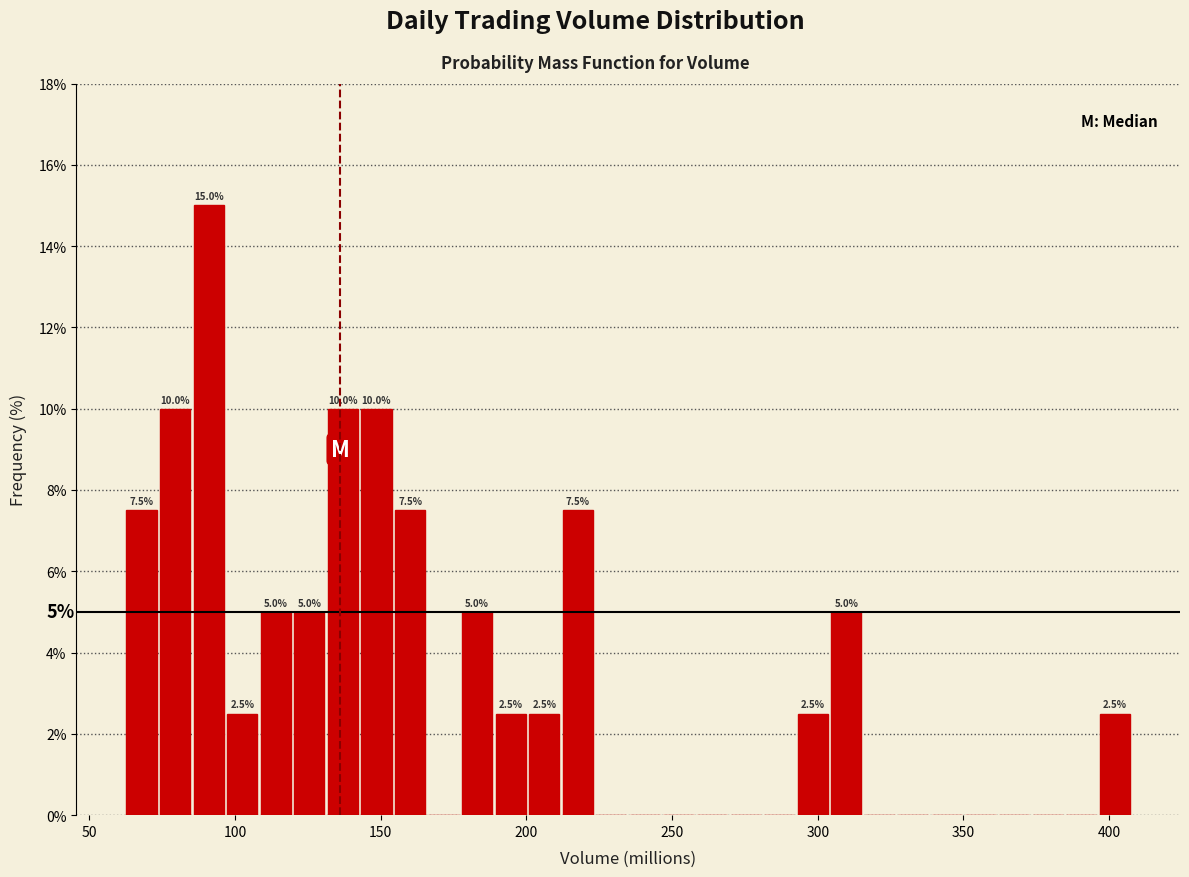

Read against the x-axis, roughly where is the centre of the tallest bar?

90